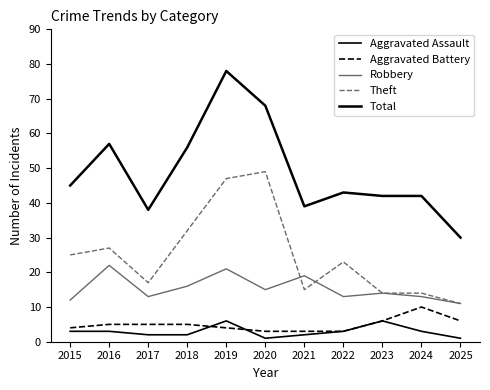

How many lines are shown in the chart?

5